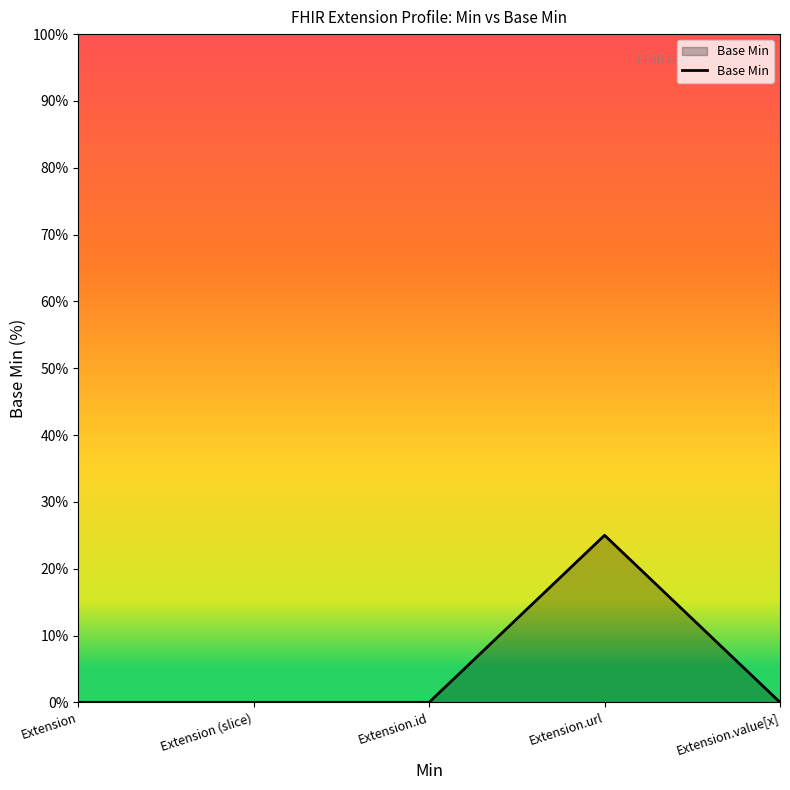

How many lines are shown in the chart?

1